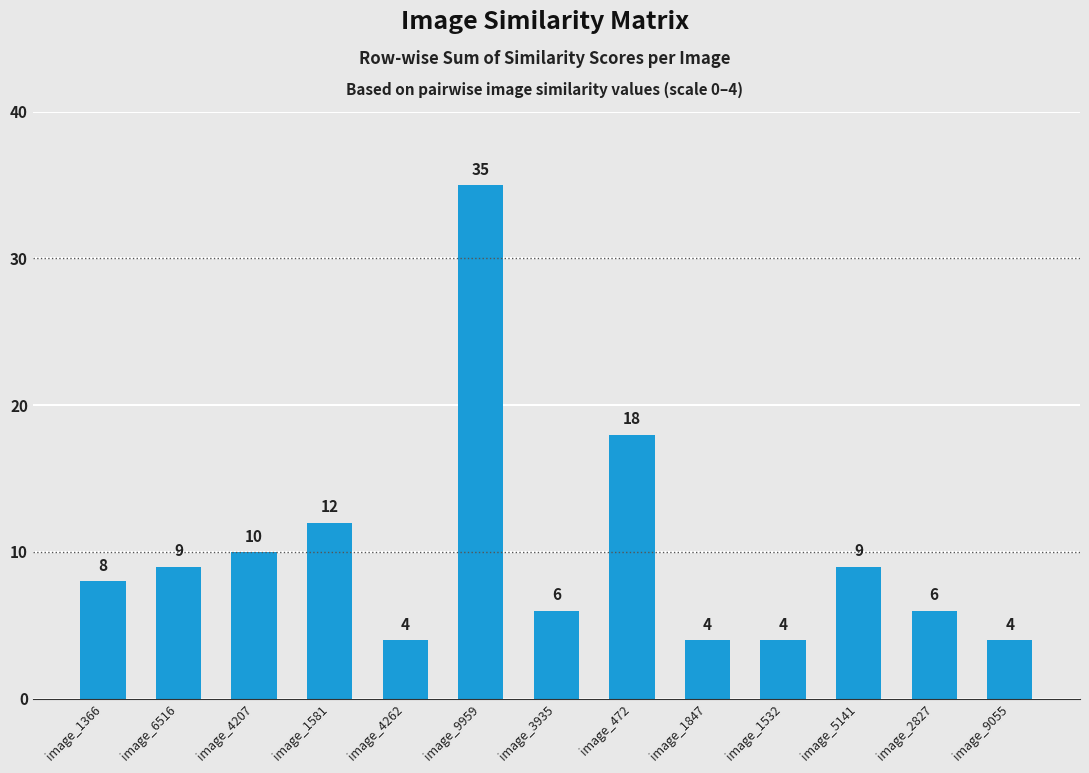

What is the change in value from image_472 to image_9055?

-14